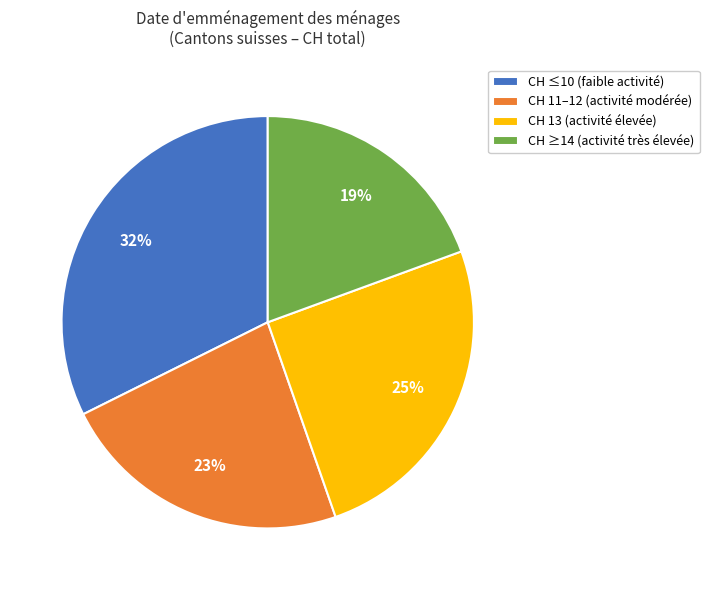

Which has a higher value, CH 13 (activité élevée) or CH ≥14 (activité très élevée)?

CH 13 (activité élevée)